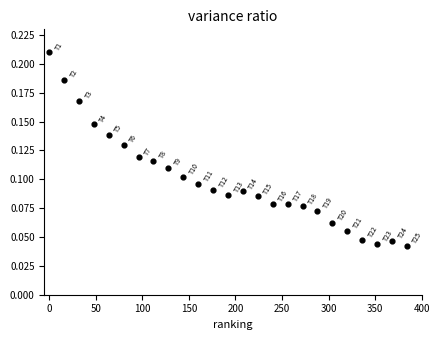

What is the range of X values (max minus min)?

384.0